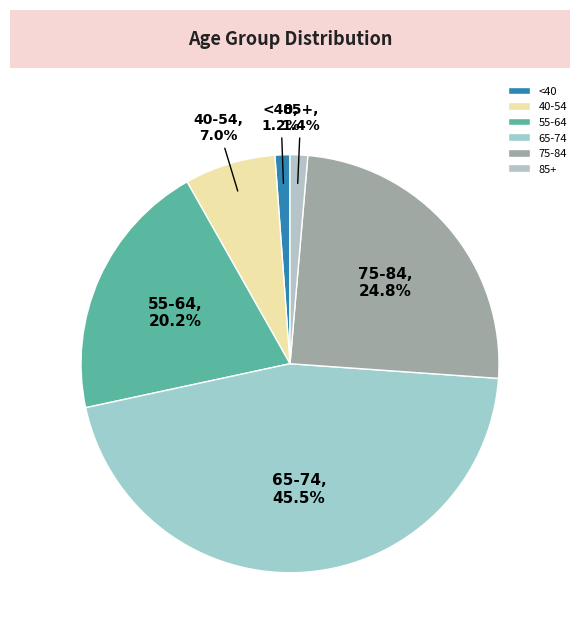

Is there any slice that represents more than half of the pie?

No